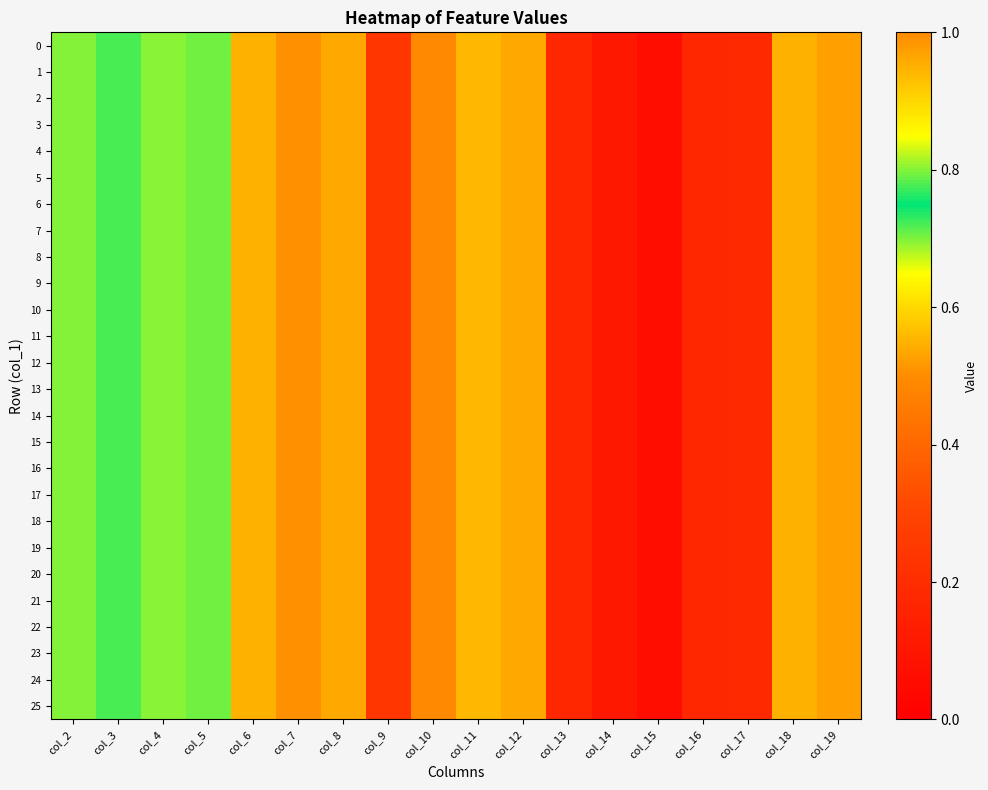

At how many categories does at least one series exceed 0?

18